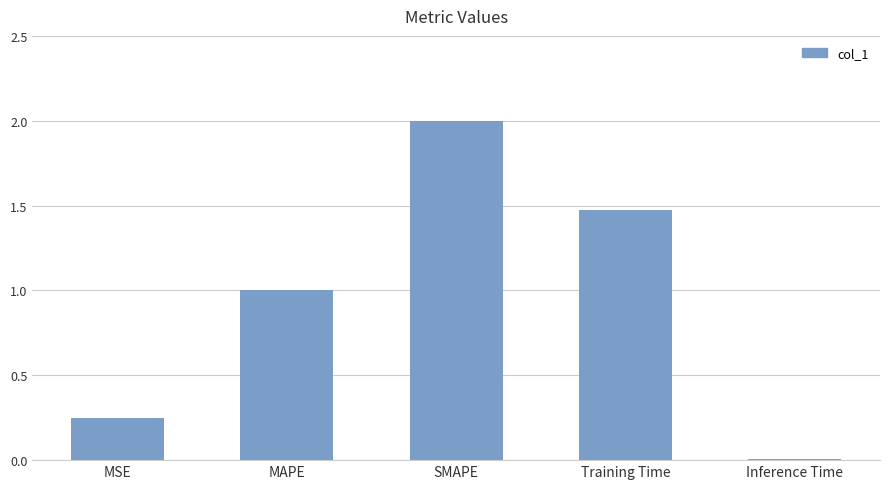

How many bars are there in total?

5